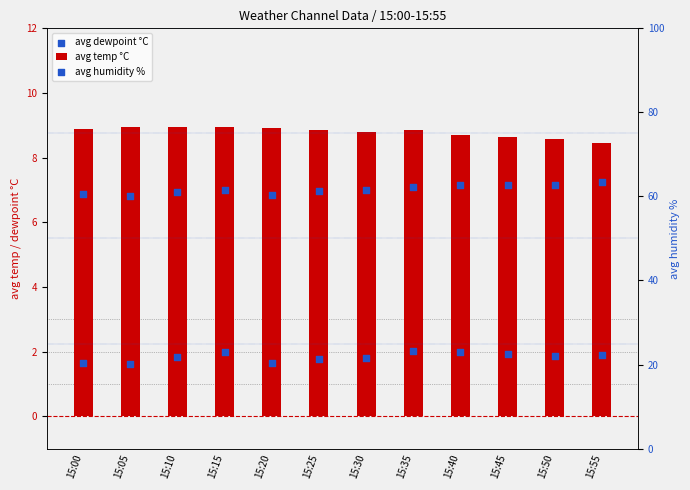

Which series has the largest total across all categories?

avg humidity %